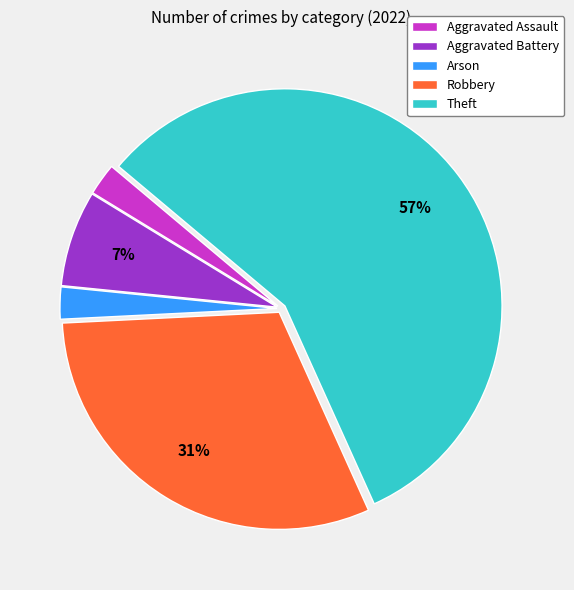

Which slice is the largest?

Theft